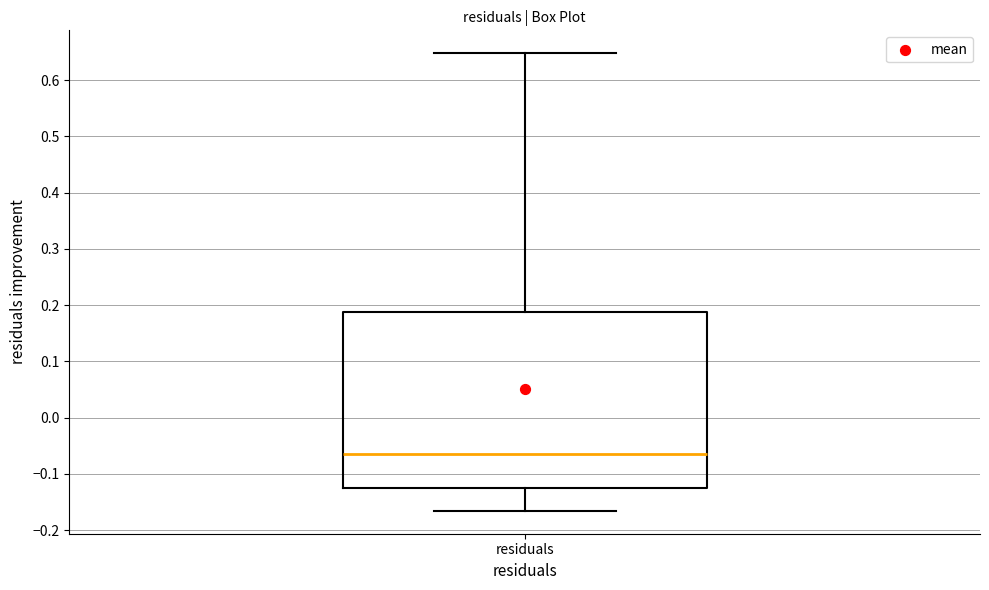

Read this box plot against the y-axis: the position of the median line, the range covered by the box, and the ends of both whiskers. The values are not printed on the chart, so give them approximately, as read against the axis.

median -0.07, box -0.12 to 0.19, whiskers -0.17 to 0.65